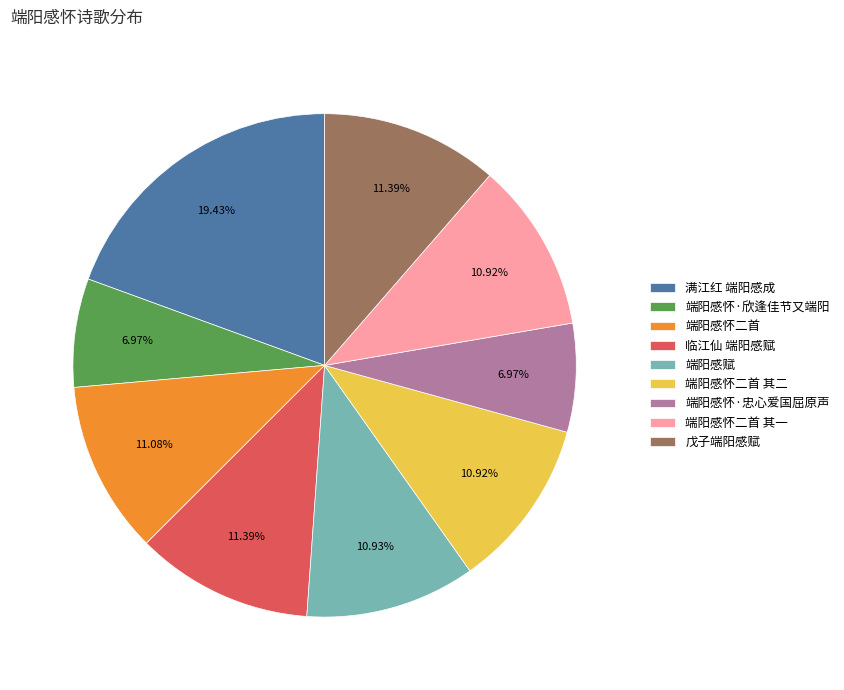

Is there any slice that represents more than half of the pie?

No